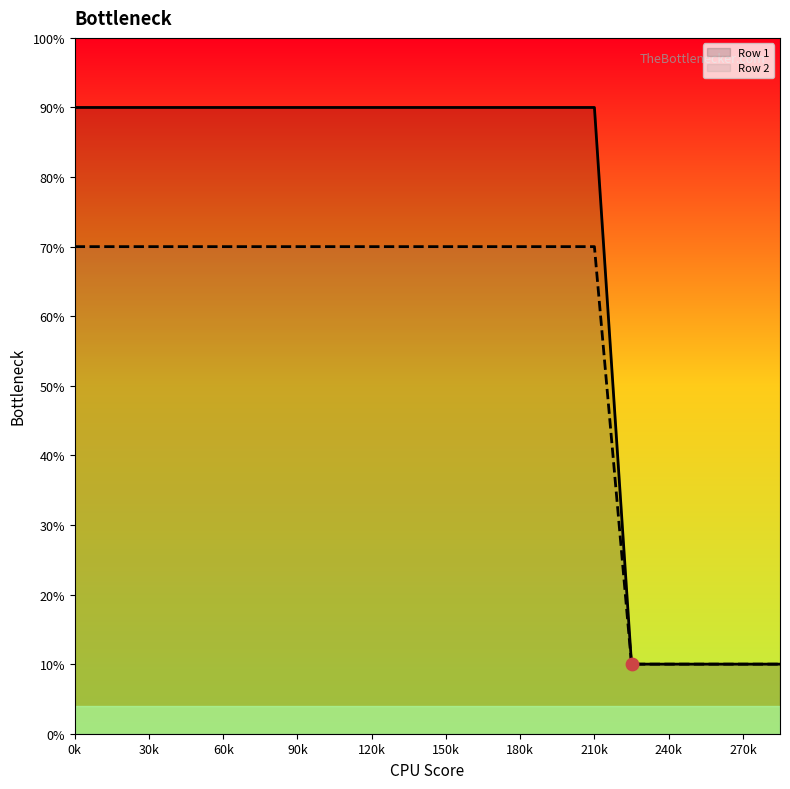

Which series contains the highest Y value?

Row 2